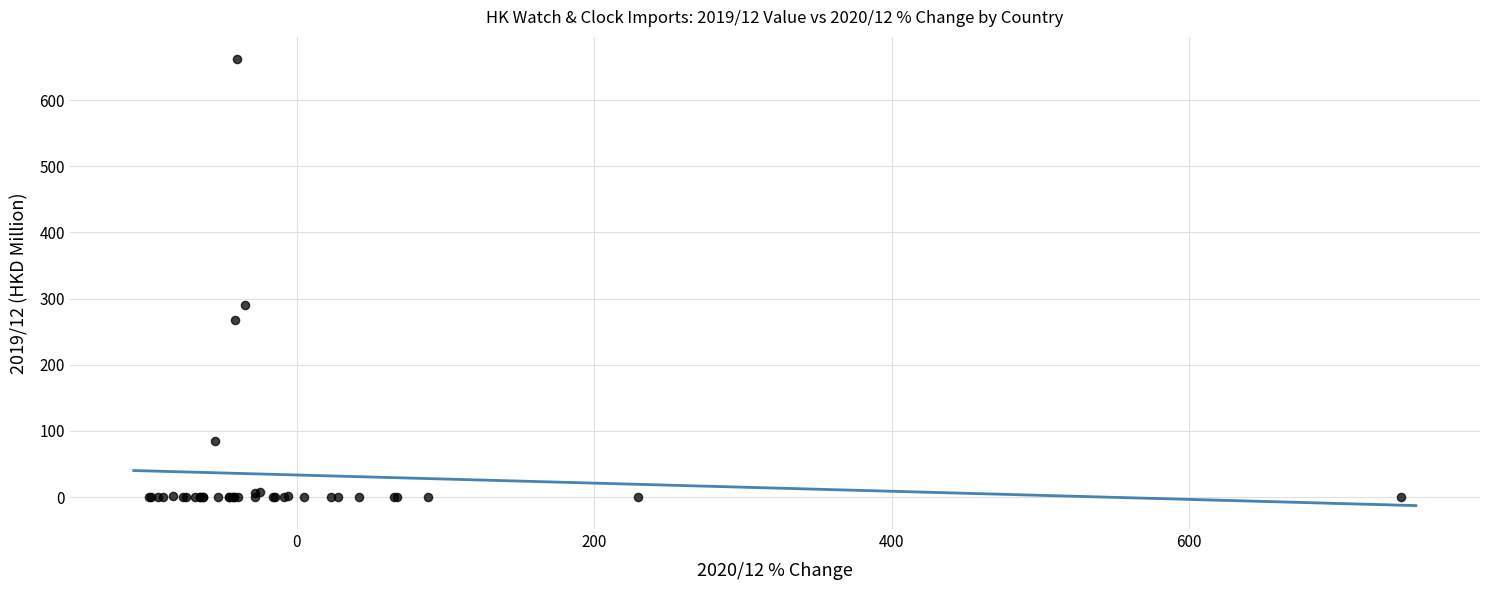

What Y value in the scatter plot is closest to 330?

290.3